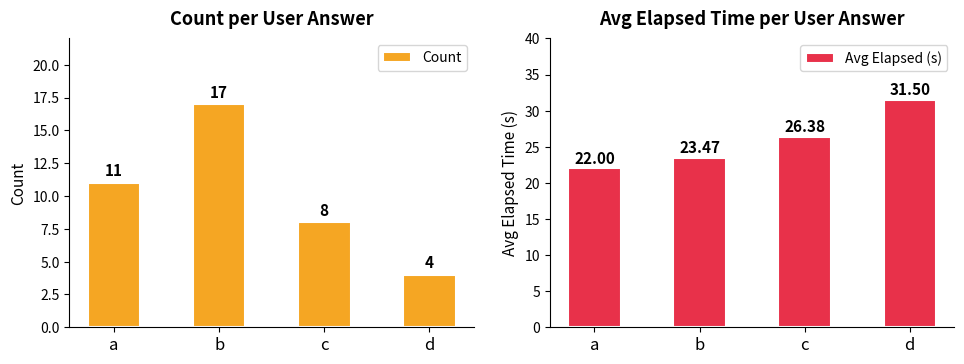

What is the total value across all series at d?

35.5